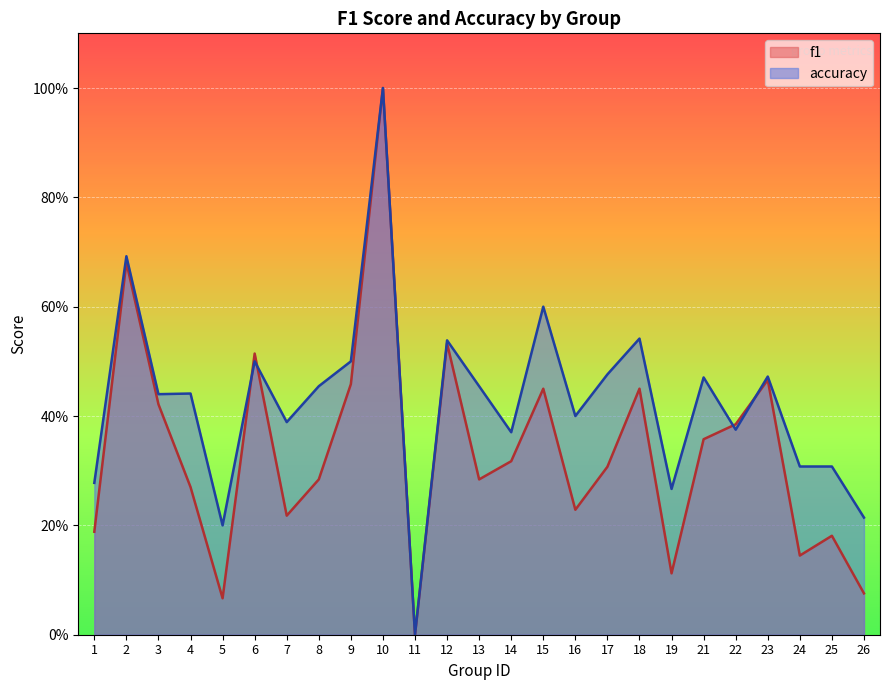

What is the sum of all accuracy values?

10.7